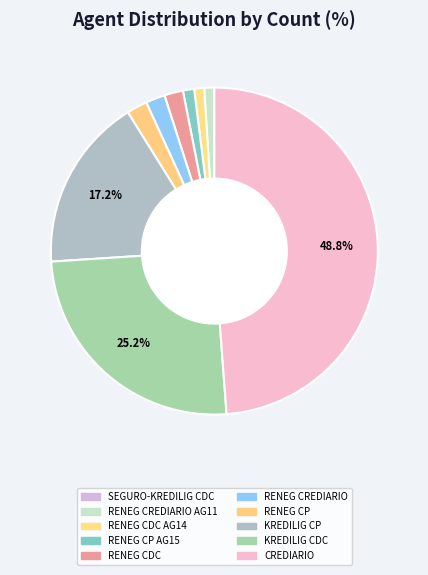

How many slices are in this pie chart?

10